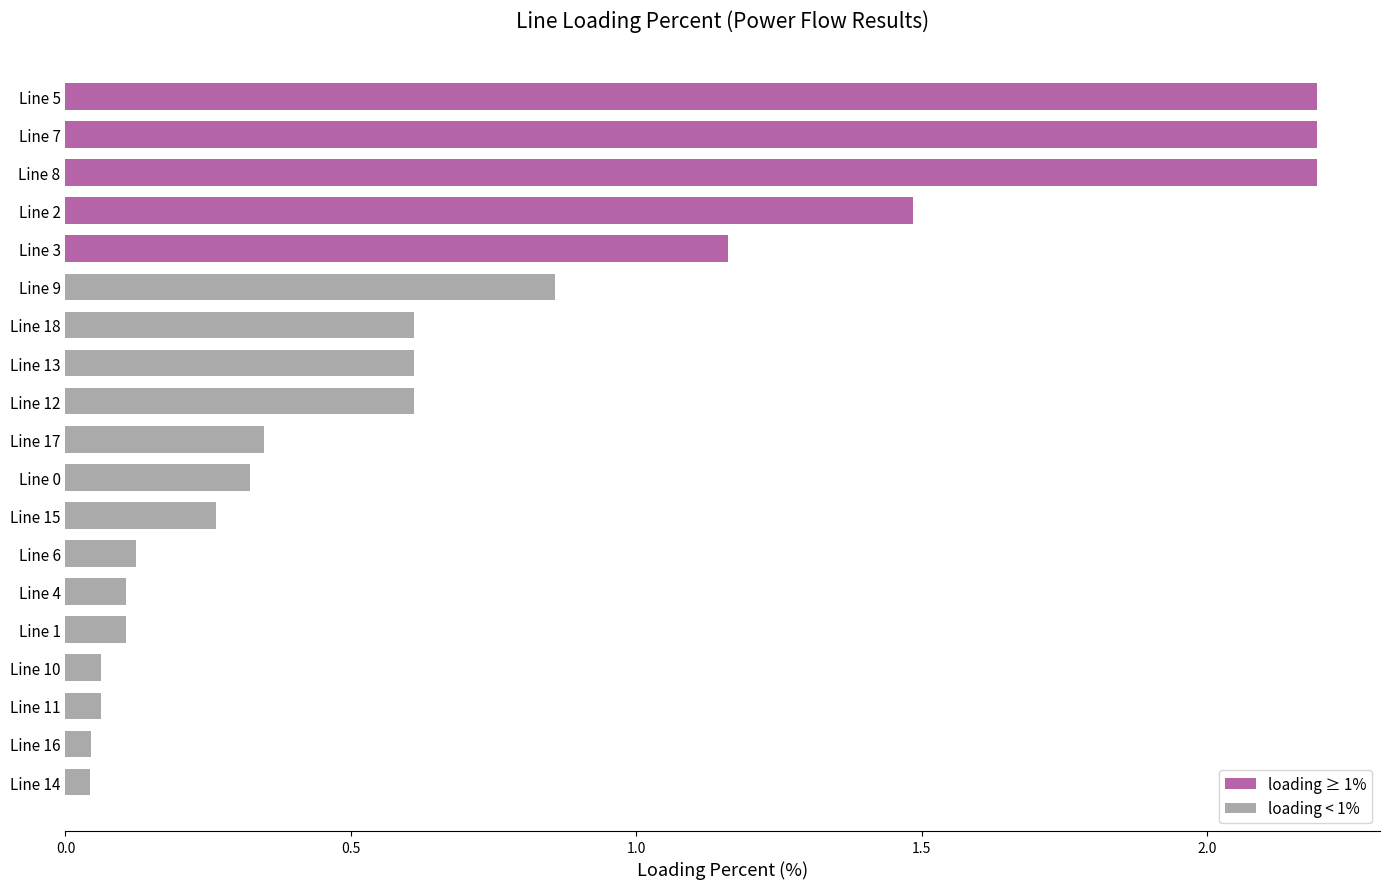

What position from the top is Line 1?

15